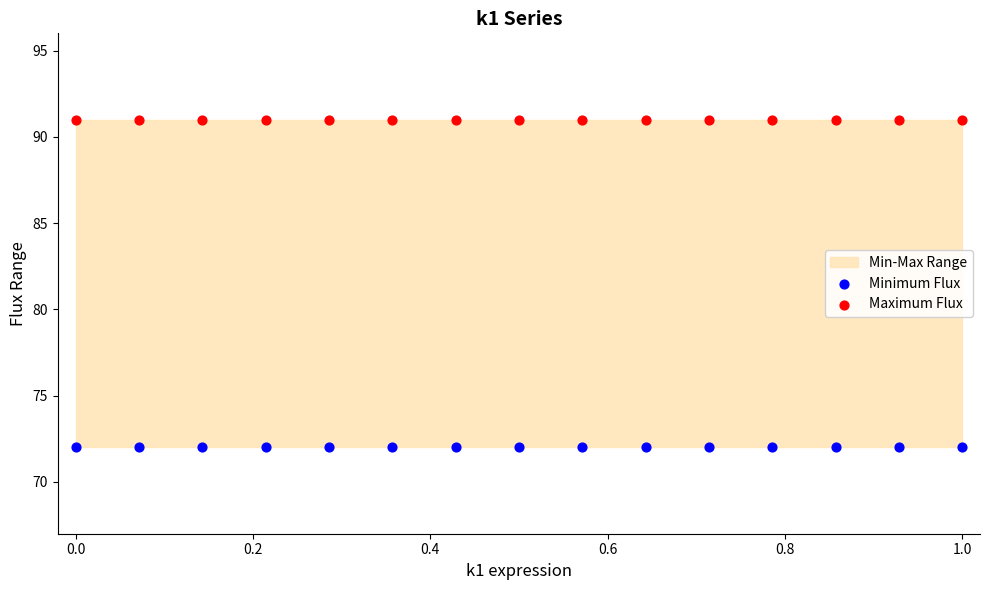

Which series reaches the minimum Y coordinate?

Minimum Flux